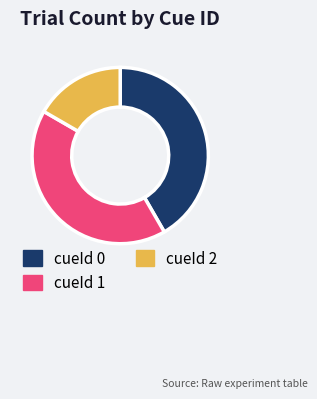

What is the smallest slice in the pie chart?

cueId 2